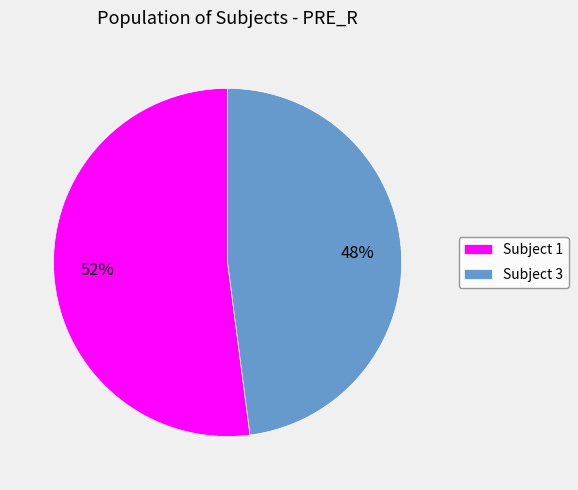

Is there a majority slice in this chart?

Yes